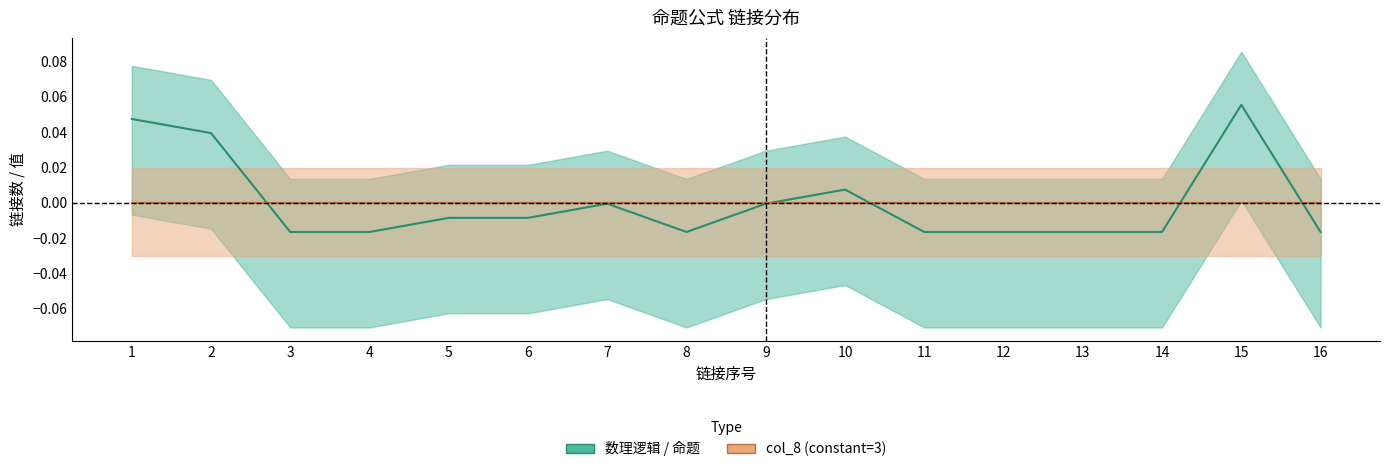

Reading left to right, list all the values displayed in this chart.

0.0	0.0	-0.0	-0.0	-0.0	-0.0	-0.0	-0.0	-0.0	0.0	-0.0	-0.0	-0.0	-0.0	0.1	-0.0